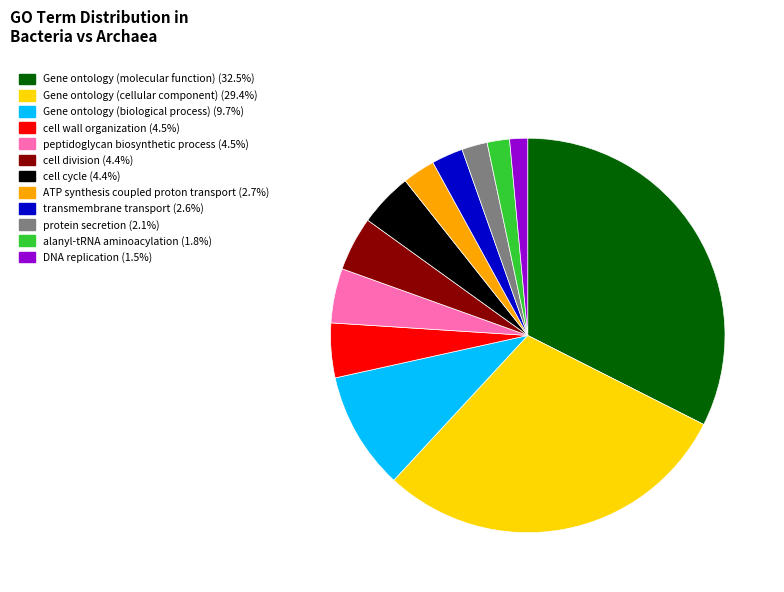

Do Gene ontology (biological process) and ATP synthesis coupled proton transport together represent more than half of the pie?

No